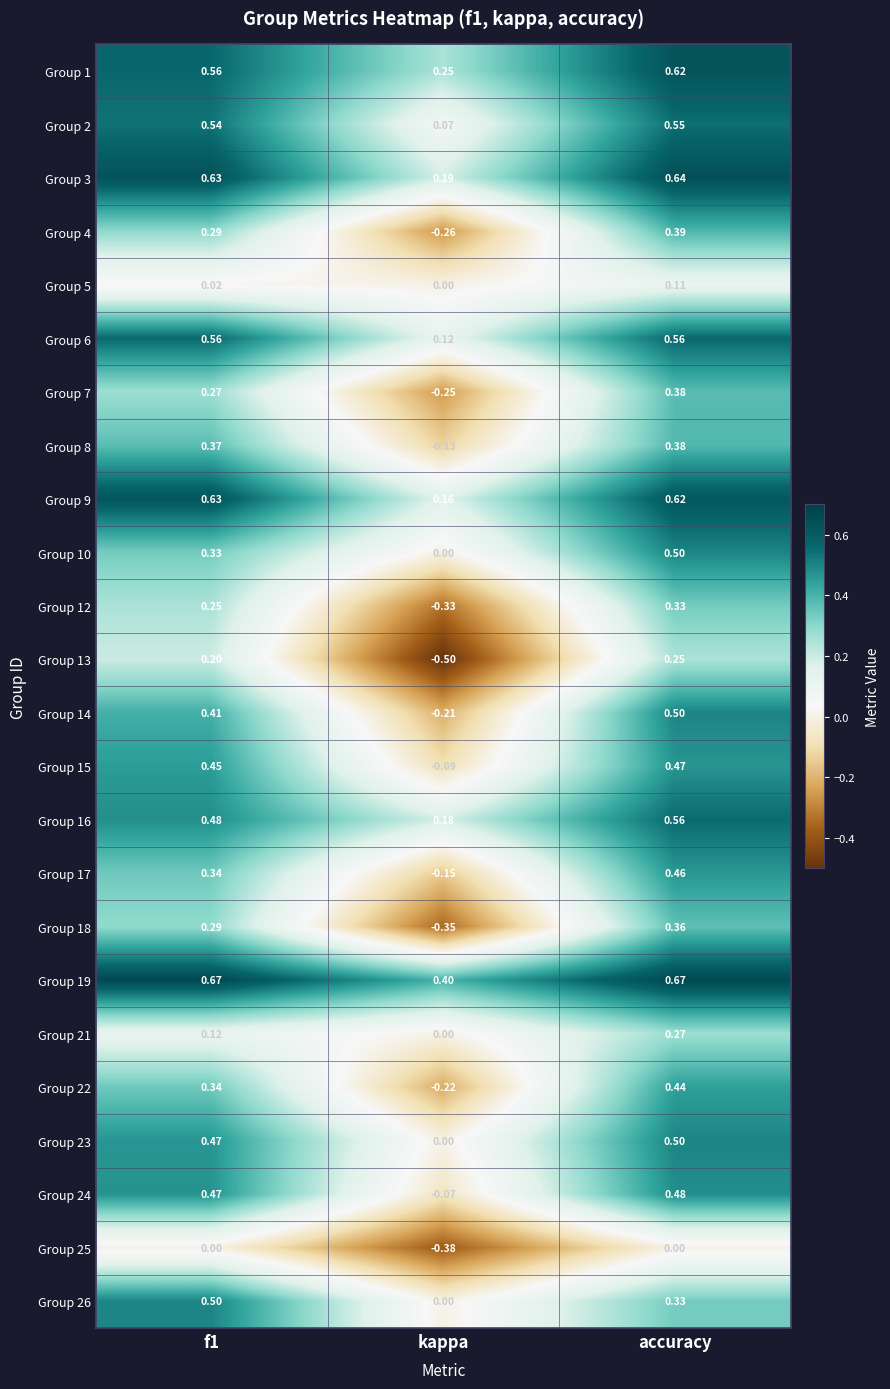

Which category has the lowest value in the Group 7 series?

kappa